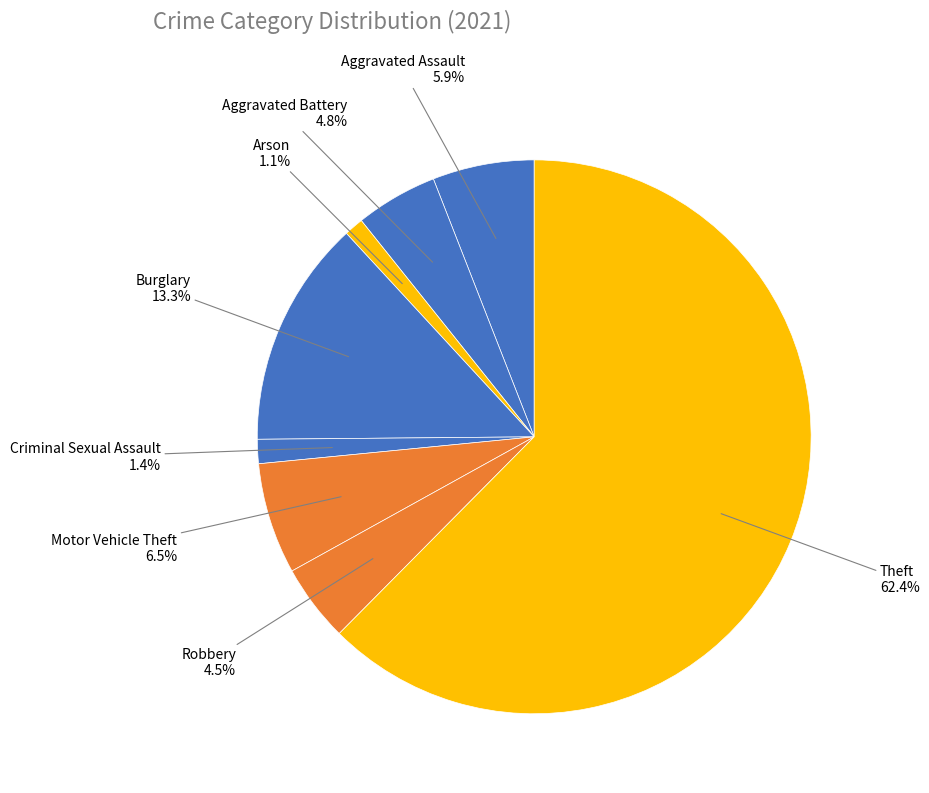

What is the largest slice in the pie chart?

Theft